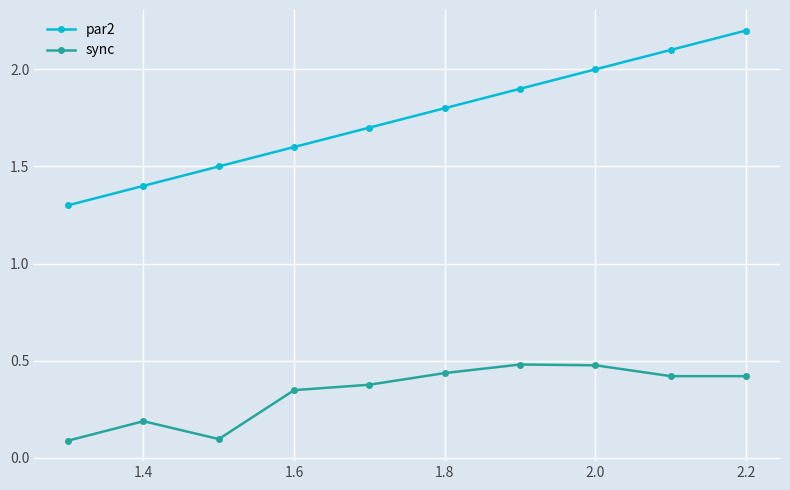

How many sync values are between 0 and 1?

10